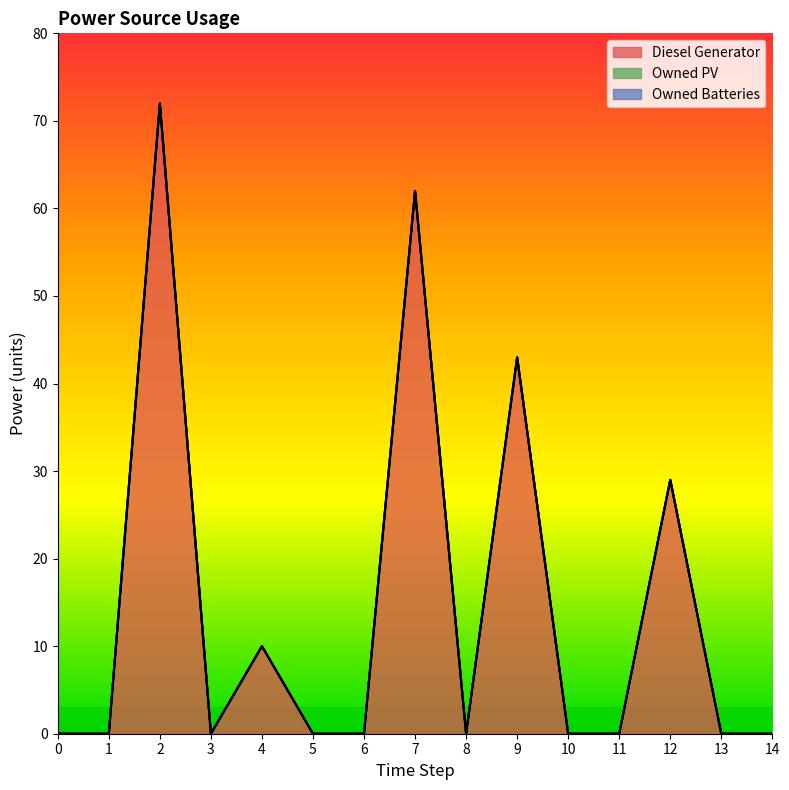

Does the chart have visible grid lines?

No